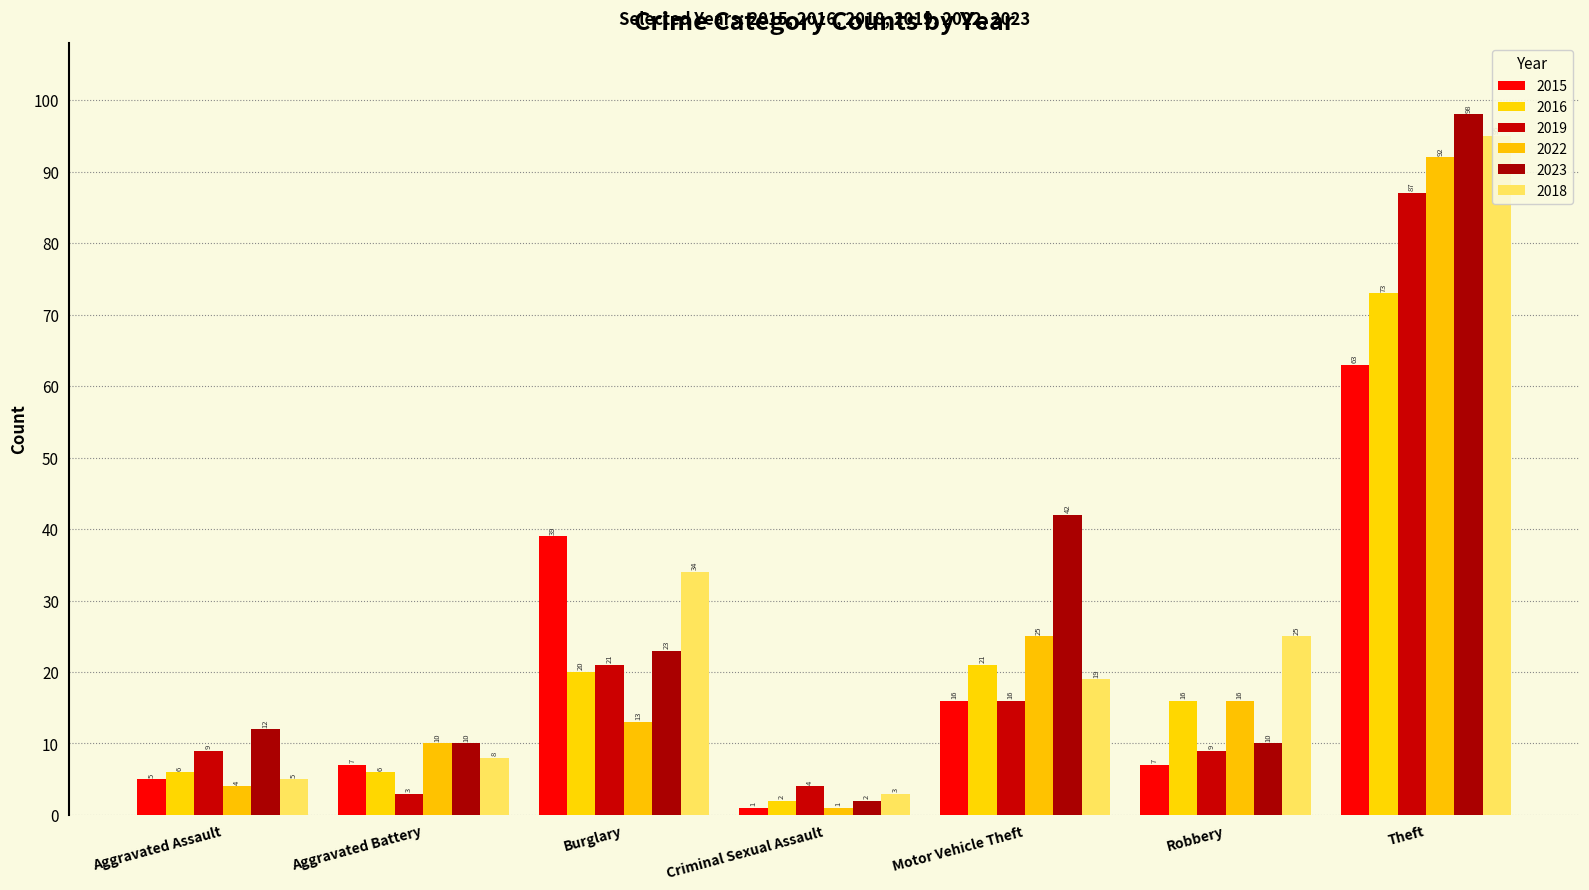

List the series in order of their peak value, highest first.

2023, 2018, 2022, 2019, 2016, 2015